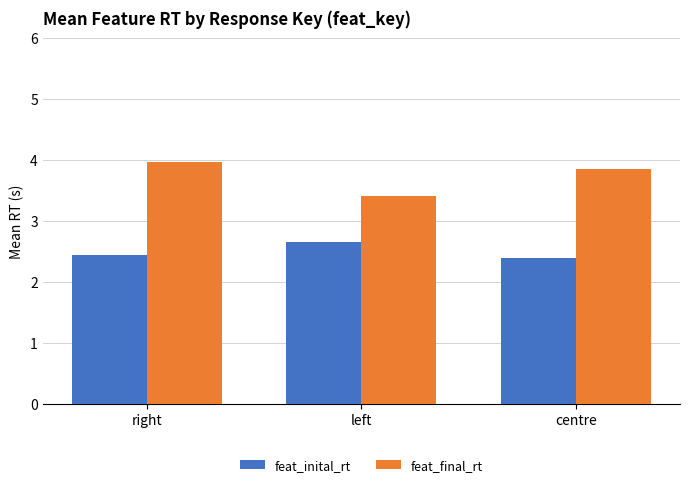

At which label is feat_final_rt closest to 3?

left